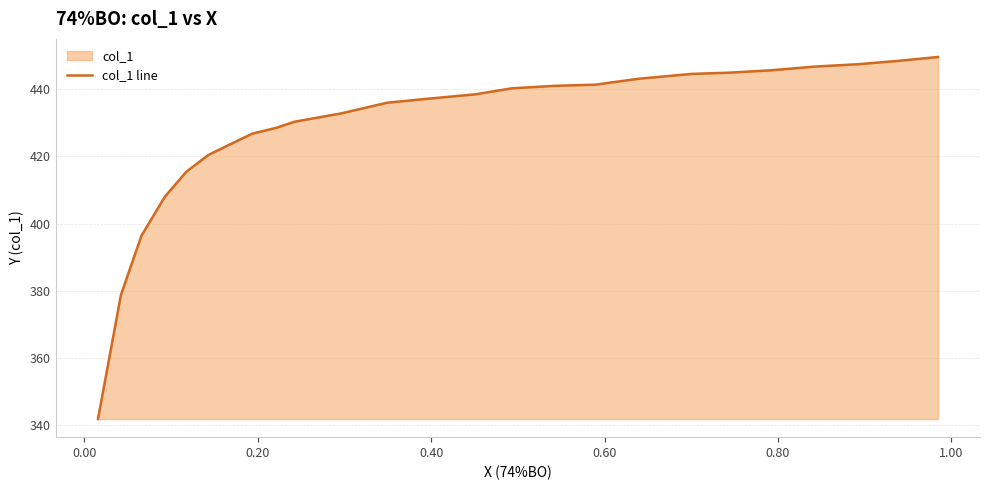

How many lines are shown in the chart?

1